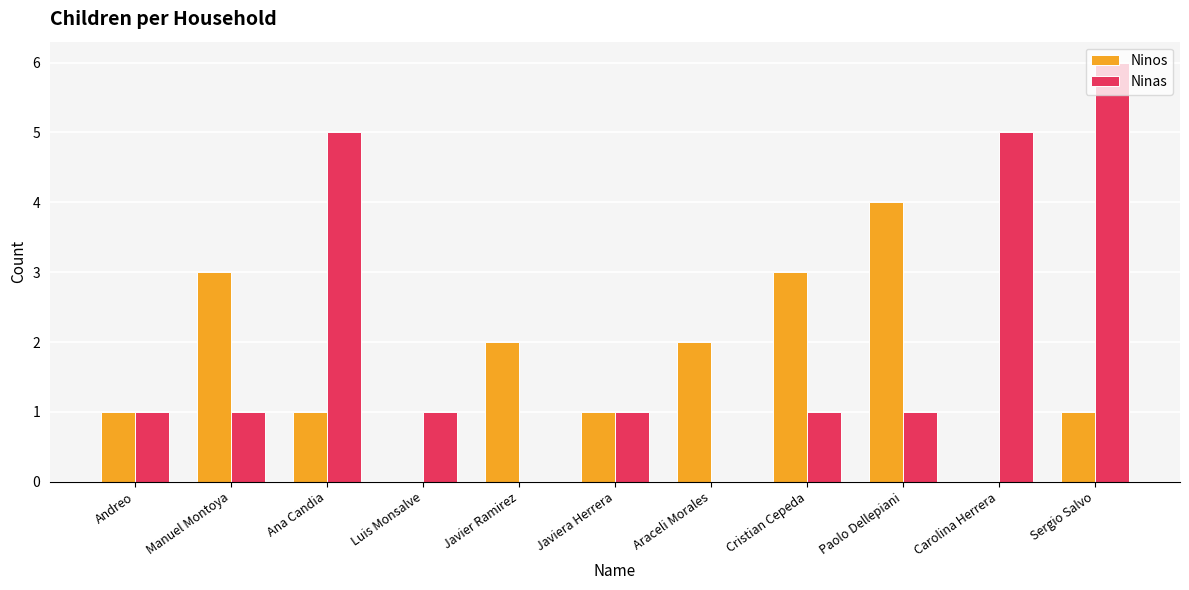

The Ninas series shows 1 at Manuel Montoya. True or false?

True